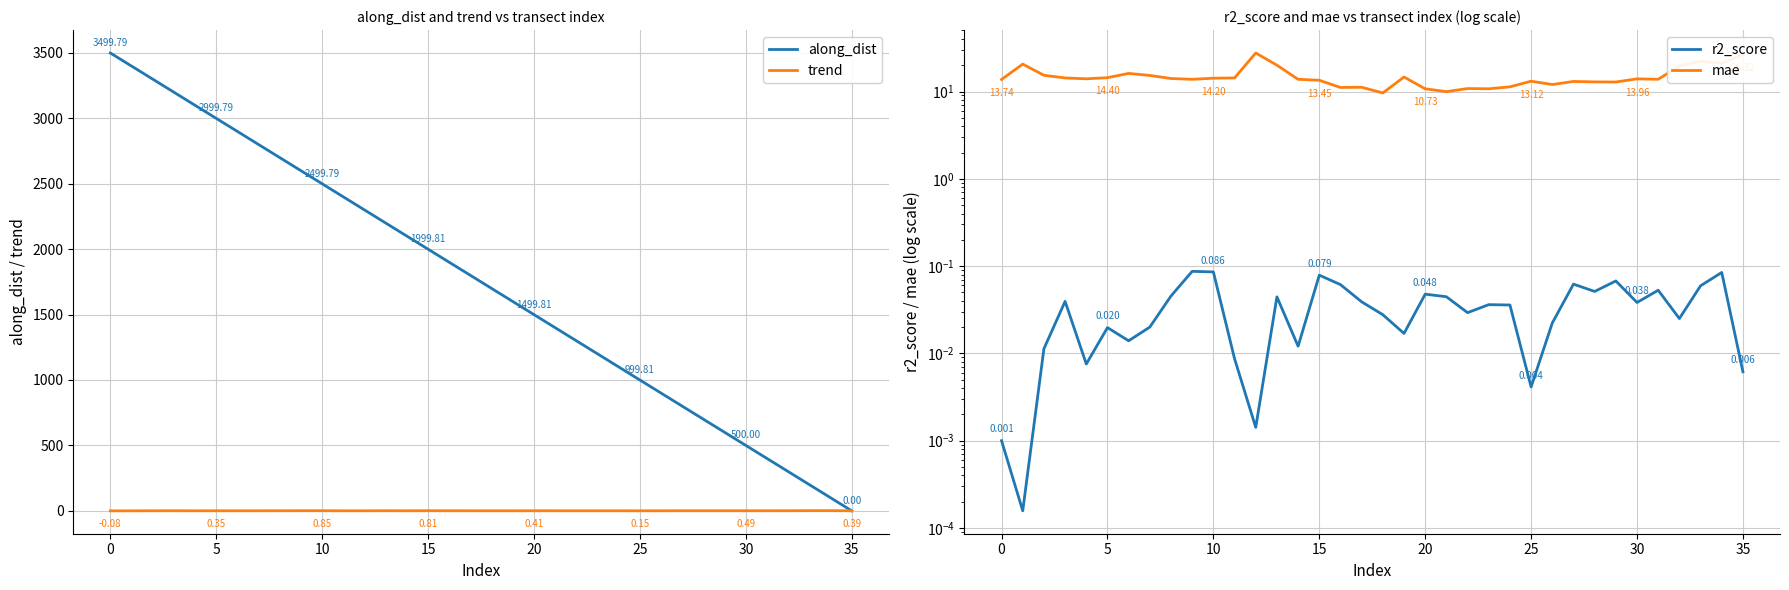

How many lines are shown in the chart?

4